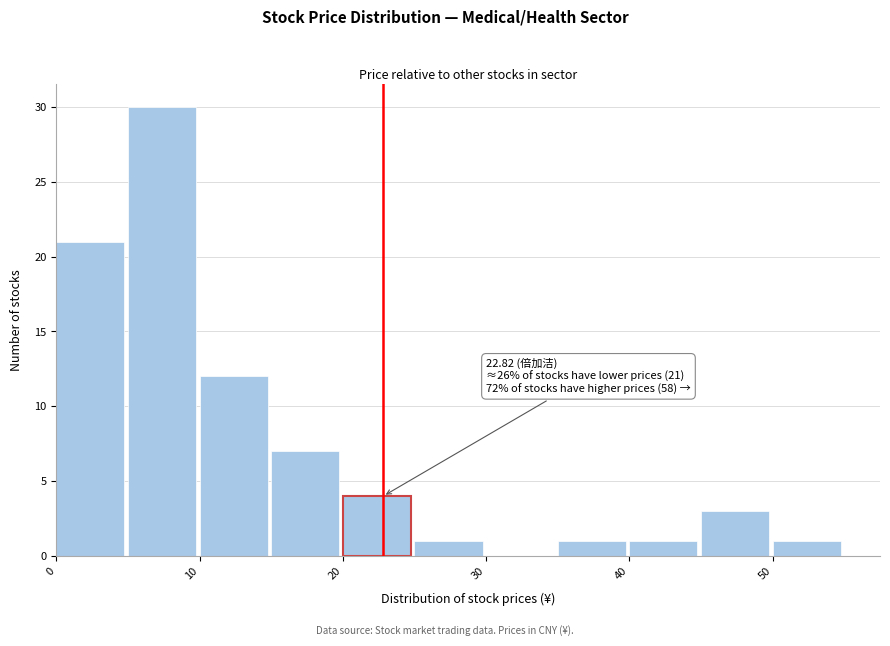

Which range on the x-axis has the tallest bar?

5 to 10